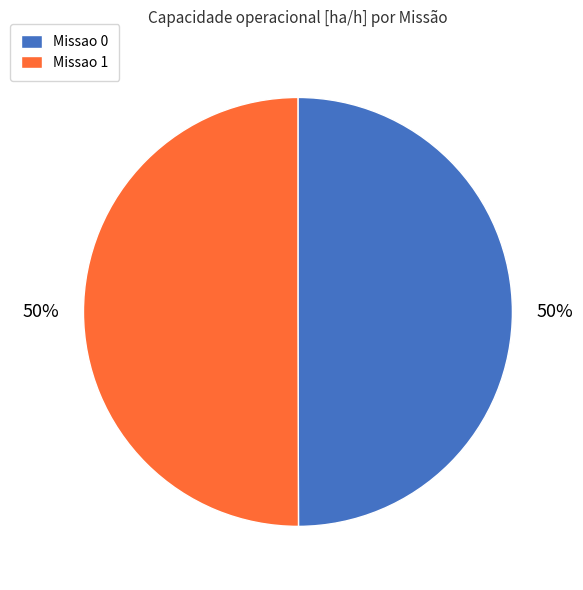

To the nearest percent, what percentage of the pie is Missao 1?

50%